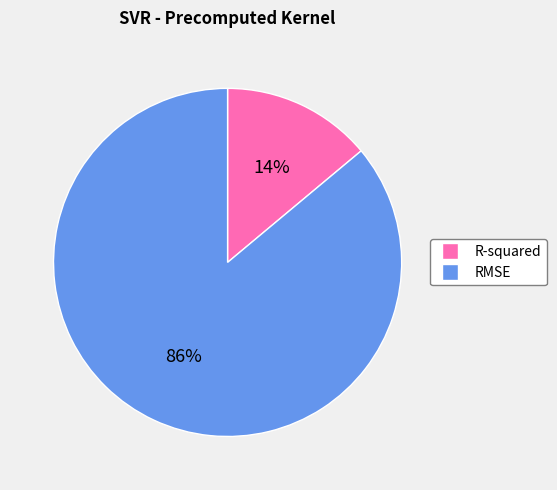

Combined, do RMSE and R-squared account for over 50%?

Yes